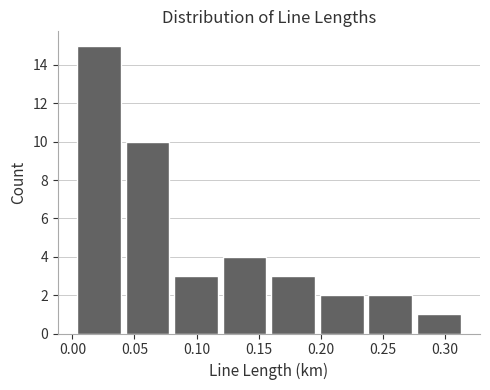

Reading left to right, list every bar in this chart as the range it spans on the x-axis followed by its height. Neither the bar edges nor the heights are printed on the chart, so give them approximately, as read against the axes.

0.000 to 0.040: 15
0.040 to 0.080: 10
0.080 to 0.120: 3
0.120 to 0.160: 4
0.160 to 0.195: 3
0.195 to 0.235: 2
0.235 to 0.275: 2
0.275 to 0.315: 1